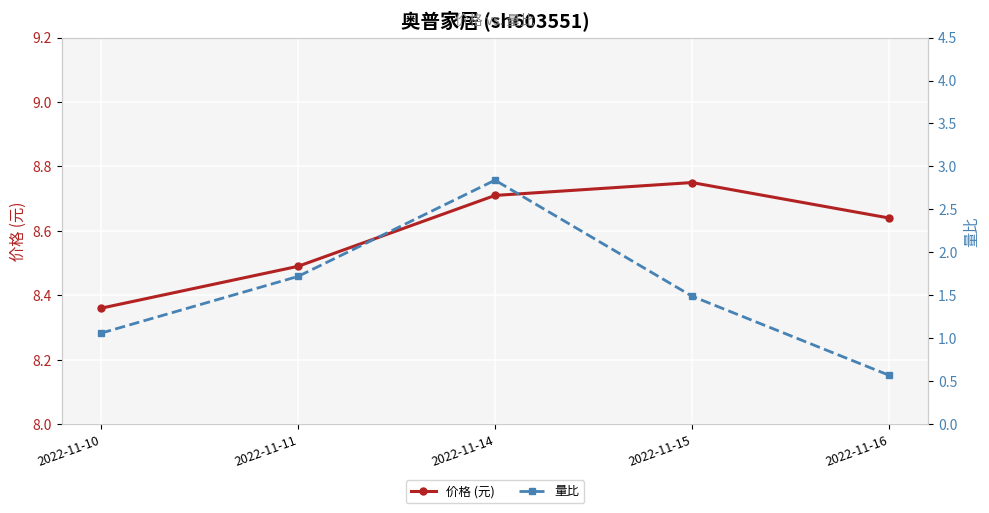

What is the value of the 价格 (元) point at the 3rd from the left?

8.7